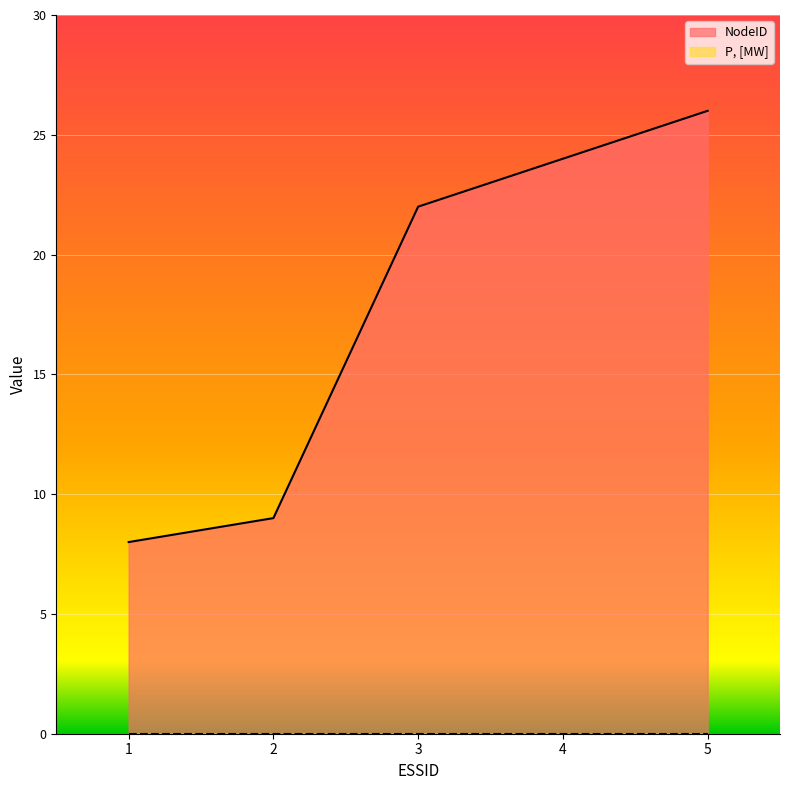

Does the chart display data point markers on the line(s)?

No